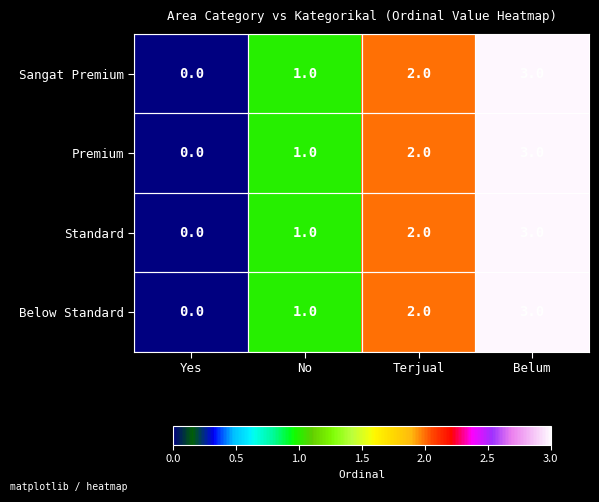

What is the difference between the maximum and minimum values in the Premium series?

3